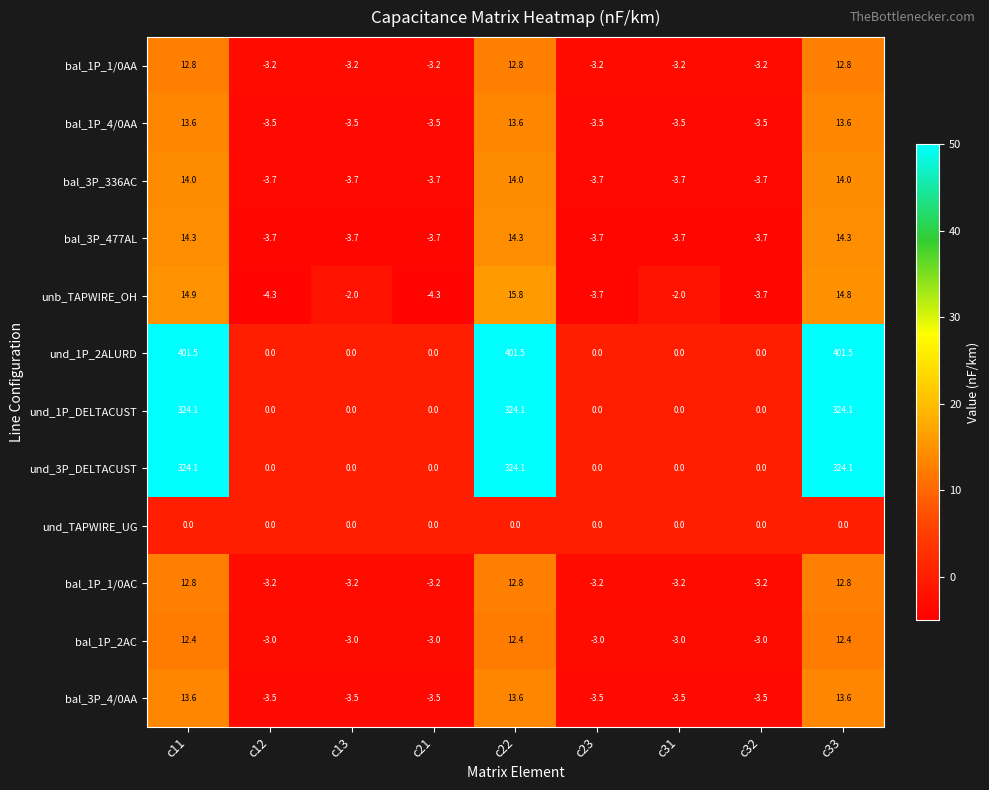

Which series has the largest total across all categories?

und_1P_2ALURD